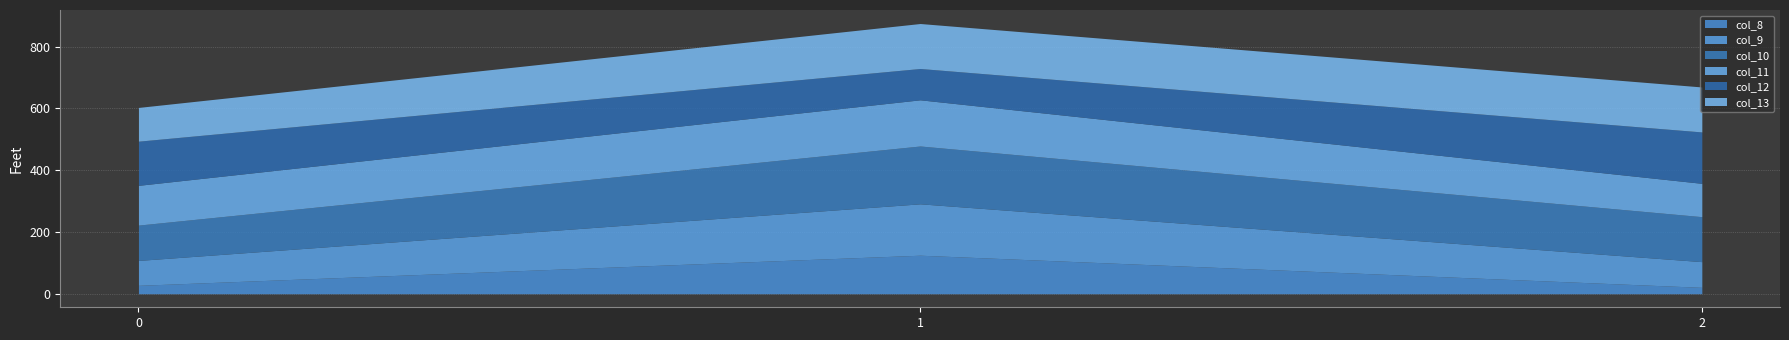

Which category has the lowest value across all series?

2